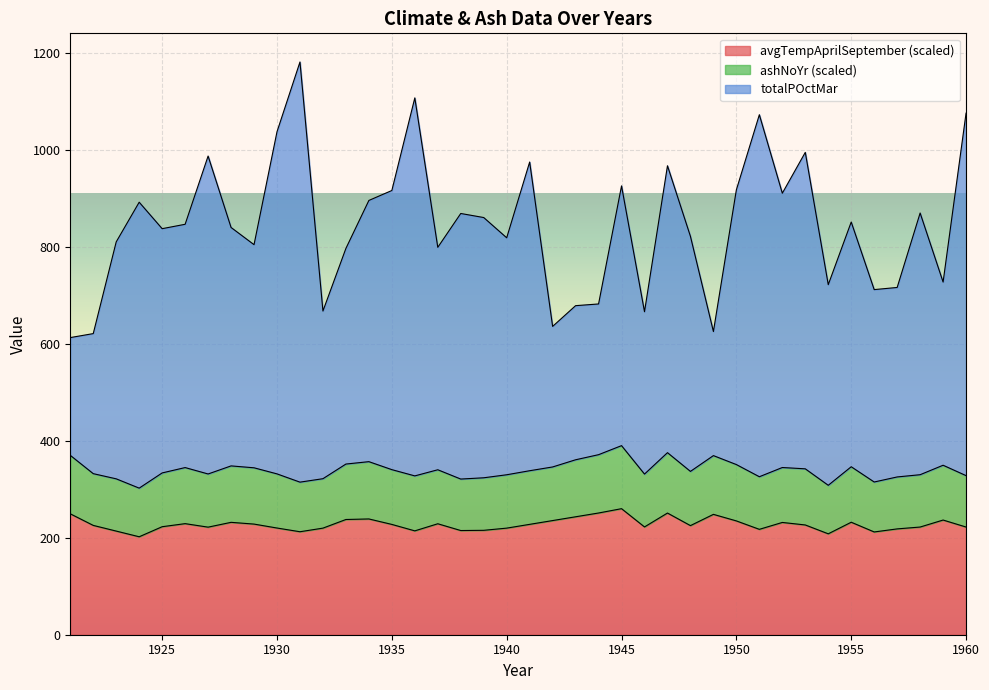

What is the minimum value for avgTempAprilSeptember (scaled)?

202.1